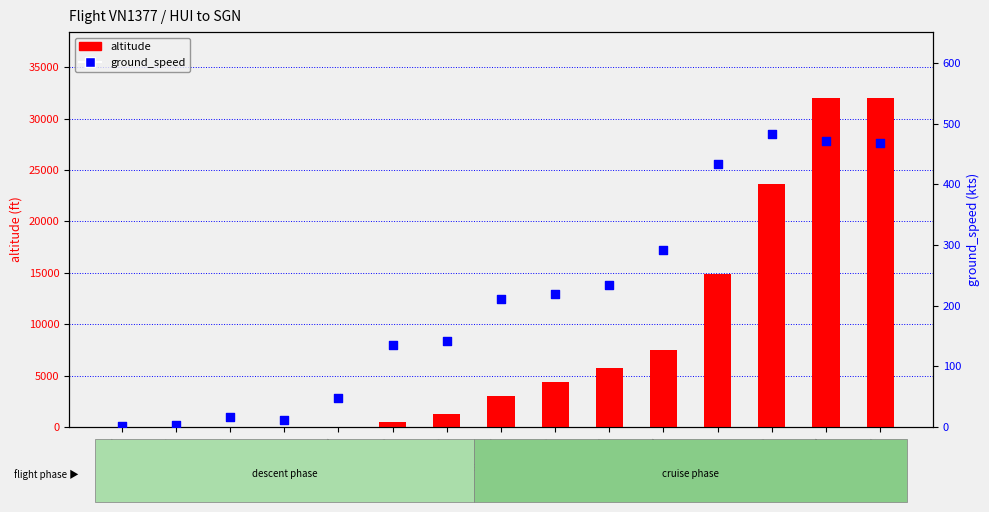

At which category is the sum across all series the highest?

186